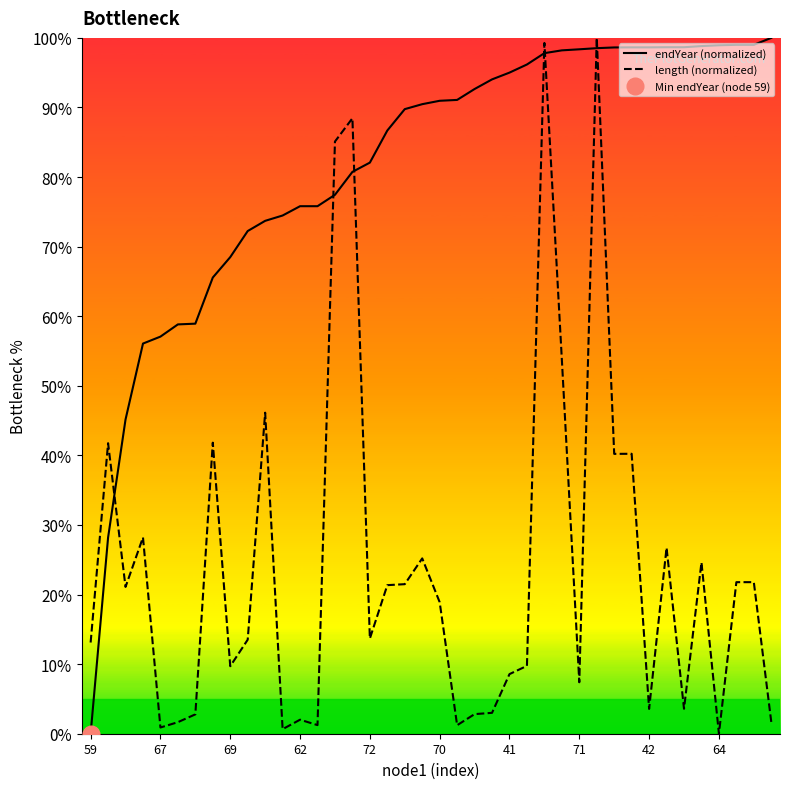

Read the endYear (normalized) value at 11.

0.7